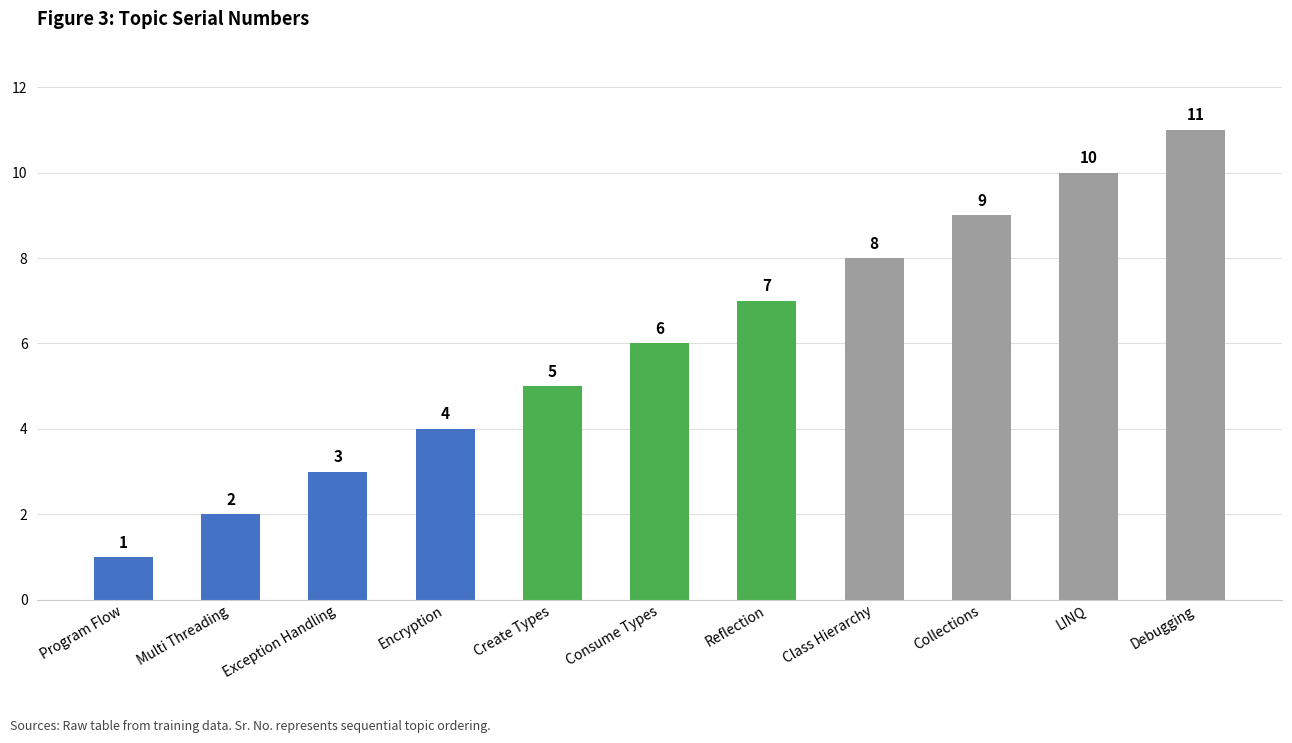

How many bars are there in total?

11